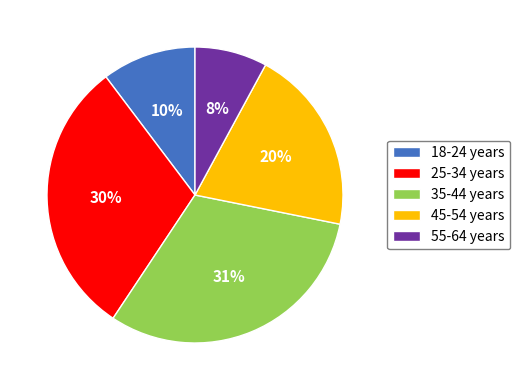

Combined, do 45-54 years and 18-24 years account for over 50%?

No